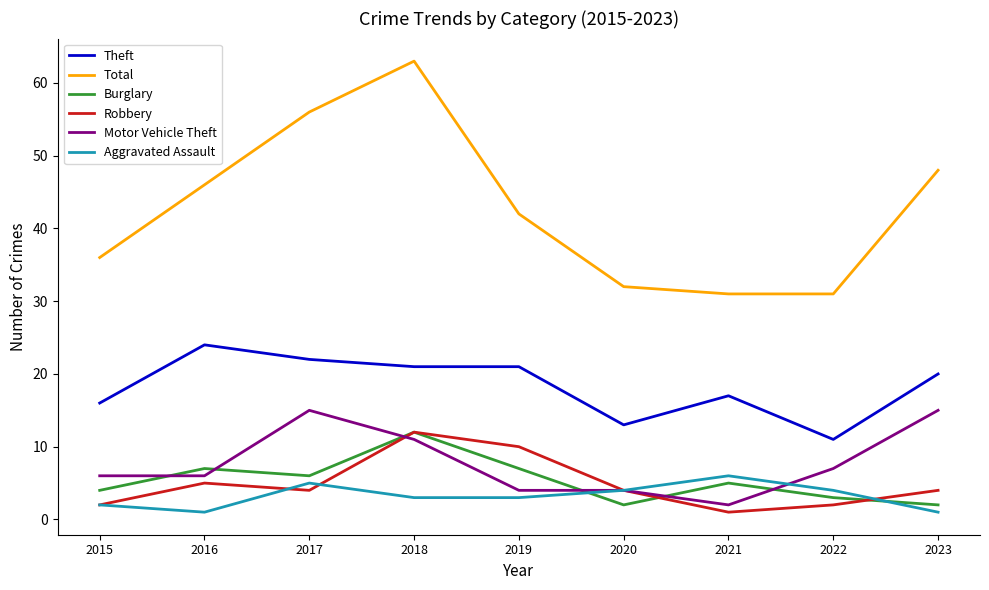

Read the Total value at 2021.

31